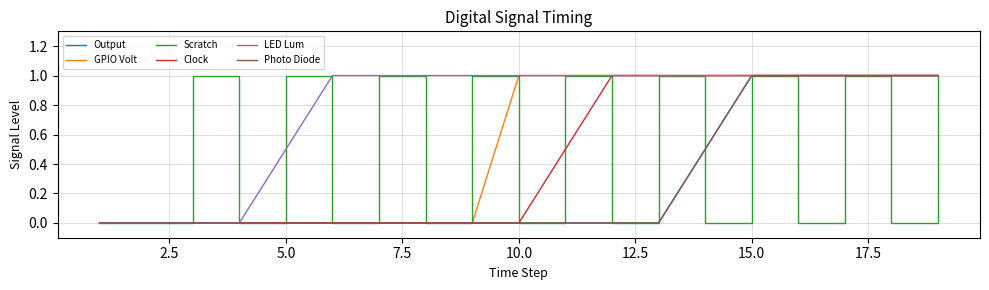

True or false: GPIO Volt has more than 1 interior local peaks.

False